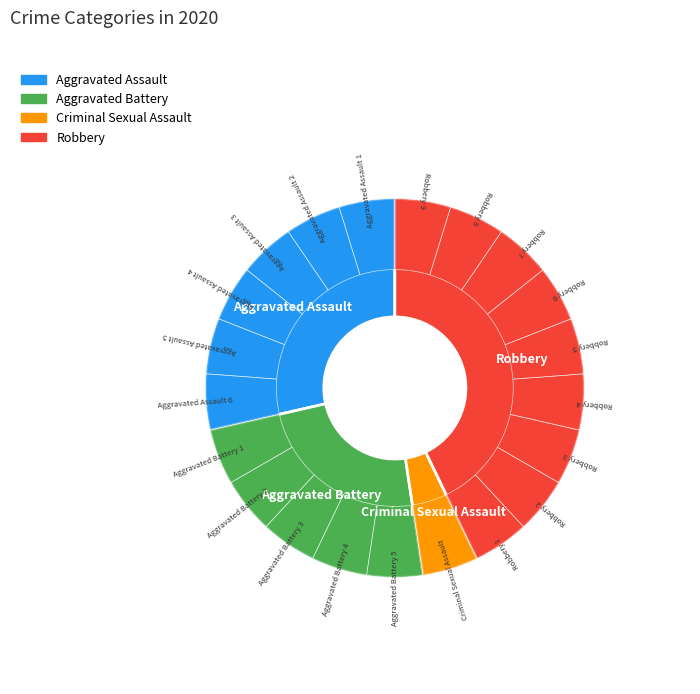

To the nearest percent, what portion does Aggravated Battery represent?

24%